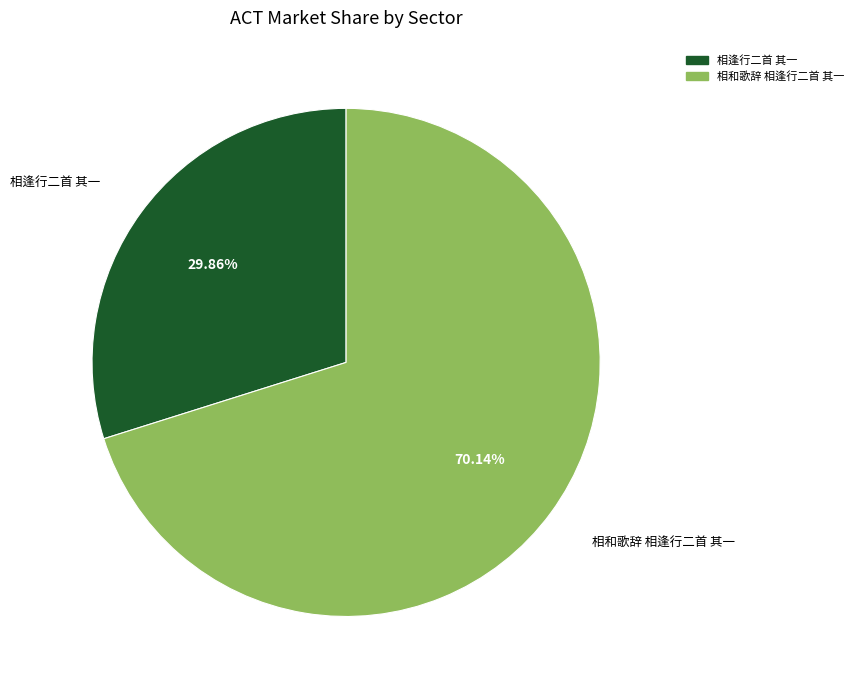

To the nearest percent, what portion does 相和歌辞 相逢行二首 其一 represent?

70%